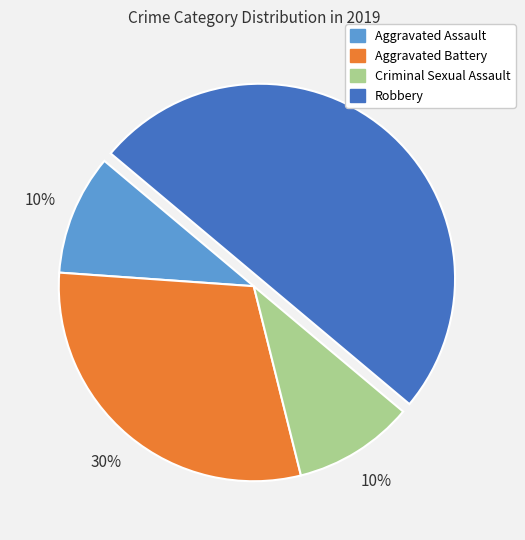

Is it true that Aggravated Battery is 16% of the pie?

False